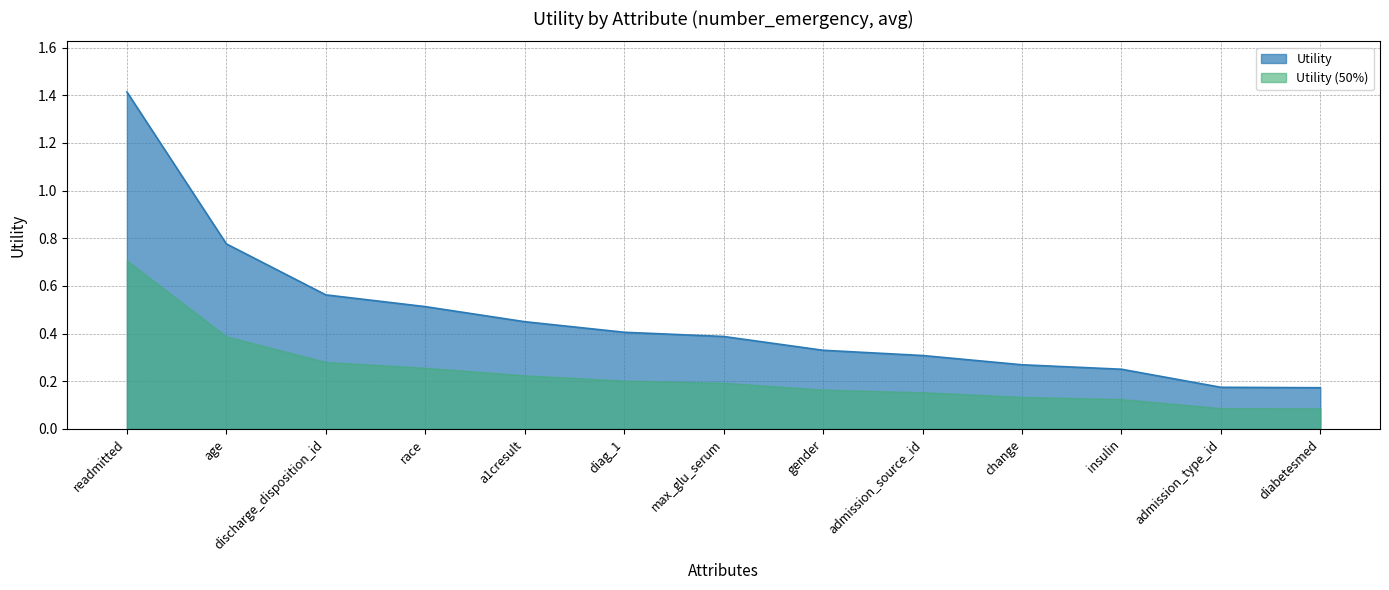

How many data points does each series have?

13